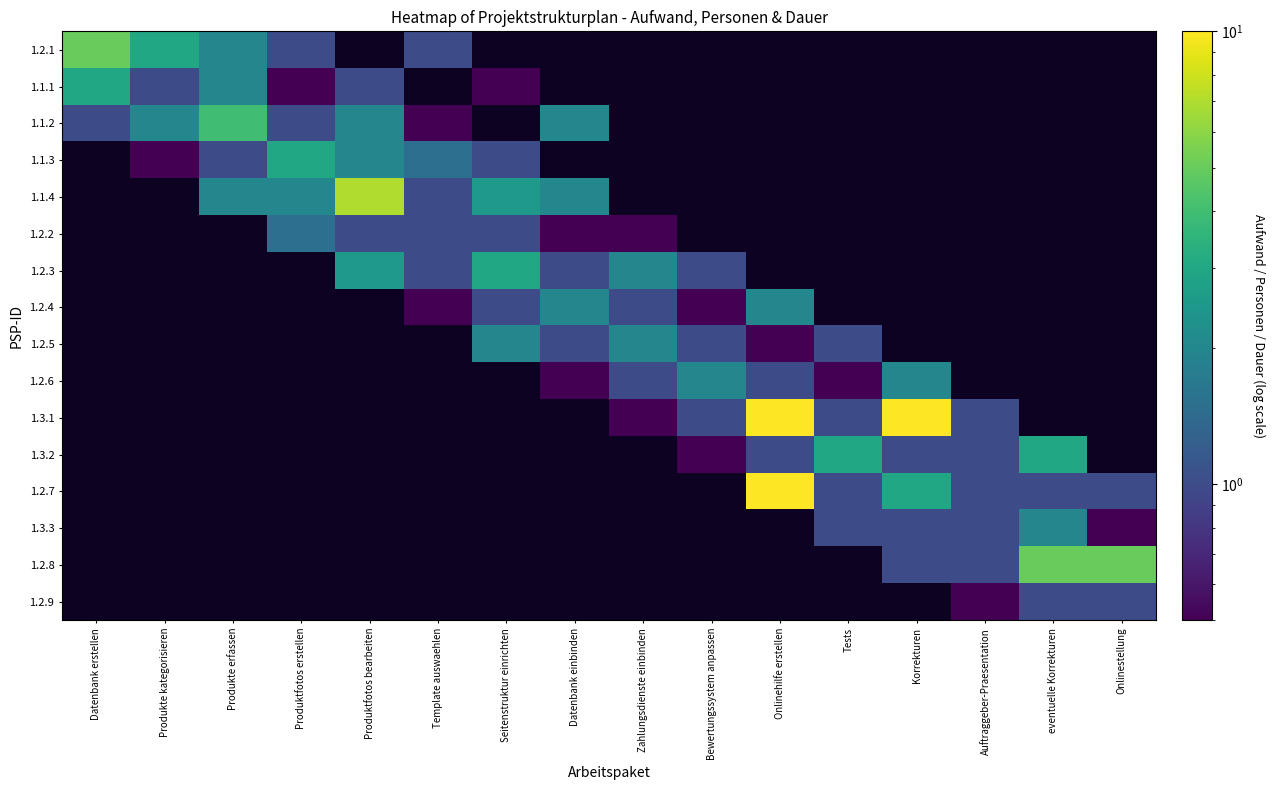

Reading left to right, list all the values displayed in this chart.

1.2.1: Datenbank erstellen=5.0	Produkte kategorisieren=3.0	Produkte erfassen=2.0	Produktfotos erstellen=1.0	Produktfotos bearbeiten=0.0	Template auswaehlen=1.0	Seitenstruktur einrichten=0.0	Datenbank einbinden=0.0	Zahlungsdienste einbinden=0.0	Bewertungssystem anpassen=0.0	Onlinehilfe erstellen=0.0	Tests=0.0	Korrekturen=0.0	Auftraggeber-Praesentation=0.0	eventuelle Korrekturen=0.0	Onlinestellung=0.0
1.1.1: Datenbank erstellen=3.0	Produkte kategorisieren=1.0	Produkte erfassen=2.0	Produktfotos erstellen=0.5	Produktfotos bearbeiten=1.0	Template auswaehlen=0.0	Seitenstruktur einrichten=0.5	Datenbank einbinden=0.0	Zahlungsdienste einbinden=0.0	Bewertungssystem anpassen=0.0	Onlinehilfe erstellen=0.0	Tests=0.0	Korrekturen=0.0	Auftraggeber-Praesentation=0.0	eventuelle Korrekturen=0.0	Onlinestellung=0.0
1.1.2: Datenbank erstellen=1.0	Produkte kategorisieren=2.0	Produkte erfassen=4.0	Produktfotos erstellen=1.0	Produktfotos bearbeiten=2.0	Template auswaehlen=0.5	Seitenstruktur einrichten=0.0	Datenbank einbinden=2.0	Zahlungsdienste einbinden=0.0	Bewertungssystem anpassen=0.0	Onlinehilfe erstellen=0.0	Tests=0.0	Korrekturen=0.0	Auftraggeber-Praesentation=0.0	eventuelle Korrekturen=0.0	Onlinestellung=0.0
1.1.3: Datenbank erstellen=0.0	Produkte kategorisieren=0.5	Produkte erfassen=1.0	Produktfotos erstellen=3.0	Produktfotos bearbeiten=2.0	Template auswaehlen=1.5	Seitenstruktur einrichten=1.0	Datenbank einbinden=0.0	Zahlungsdienste einbinden=0.0	Bewertungssystem anpassen=0.0	Onlinehilfe erstellen=0.0	Tests=0.0	Korrekturen=0.0	Auftraggeber-Praesentation=0.0	eventuelle Korrekturen=0.0	Onlinestellung=0.0
1.1.4: Datenbank erstellen=0.0	Produkte kategorisieren=0.0	Produkte erfassen=2.0	Produktfotos erstellen=2.0	Produktfotos bearbeiten=7.0	Template auswaehlen=1.0	Seitenstruktur einrichten=2.5	Datenbank einbinden=2.0	Zahlungsdienste einbinden=0.0	Bewertungssystem anpassen=0.0	Onlinehilfe erstellen=0.0	Tests=0.0	Korrekturen=0.0	Auftraggeber-Praesentation=0.0	eventuelle Korrekturen=0.0	Onlinestellung=0.0
1.2.2: Datenbank erstellen=0.0	Produkte kategorisieren=0.0	Produkte erfassen=0.0	Produktfotos erstellen=1.5	Produktfotos bearbeiten=1.0	Template auswaehlen=1.0	Seitenstruktur einrichten=1.0	Datenbank einbinden=0.5	Zahlungsdienste einbinden=0.5	Bewertungssystem anpassen=0.0	Onlinehilfe erstellen=0.0	Tests=0.0	Korrekturen=0.0	Auftraggeber-Praesentation=0.0	eventuelle Korrekturen=0.0	Onlinestellung=0.0
1.2.3: Datenbank erstellen=0.0	Produkte kategorisieren=0.0	Produkte erfassen=0.0	Produktfotos erstellen=0.0	Produktfotos bearbeiten=2.5	Template auswaehlen=1.0	Seitenstruktur einrichten=3.0	Datenbank einbinden=1.0	Zahlungsdienste einbinden=2.0	Bewertungssystem anpassen=1.0	Onlinehilfe erstellen=0.0	Tests=0.0	Korrekturen=0.0	Auftraggeber-Praesentation=0.0	eventuelle Korrekturen=0.0	Onlinestellung=0.0
1.2.4: Datenbank erstellen=0.0	Produkte kategorisieren=0.0	Produkte erfassen=0.0	Produktfotos erstellen=0.0	Produktfotos bearbeiten=0.0	Template auswaehlen=0.5	Seitenstruktur einrichten=1.0	Datenbank einbinden=2.0	Zahlungsdienste einbinden=1.0	Bewertungssystem anpassen=0.5	Onlinehilfe erstellen=2.0	Tests=0.0	Korrekturen=0.0	Auftraggeber-Praesentation=0.0	eventuelle Korrekturen=0.0	Onlinestellung=0.0
1.2.5: Datenbank erstellen=0.0	Produkte kategorisieren=0.0	Produkte erfassen=0.0	Produktfotos erstellen=0.0	Produktfotos bearbeiten=0.0	Template auswaehlen=0.0	Seitenstruktur einrichten=2.0	Datenbank einbinden=1.0	Zahlungsdienste einbinden=2.0	Bewertungssystem anpassen=1.0	Onlinehilfe erstellen=0.5	Tests=1.0	Korrekturen=0.0	Auftraggeber-Praesentation=0.0	eventuelle Korrekturen=0.0	Onlinestellung=0.0
1.2.6: Datenbank erstellen=0.0	Produkte kategorisieren=0.0	Produkte erfassen=0.0	Produktfotos erstellen=0.0	Produktfotos bearbeiten=0.0	Template auswaehlen=0.0	Seitenstruktur einrichten=0.0	Datenbank einbinden=0.5	Zahlungsdienste einbinden=1.0	Bewertungssystem anpassen=2.0	Onlinehilfe erstellen=1.0	Tests=0.5	Korrekturen=2.0	Auftraggeber-Praesentation=0.0	eventuelle Korrekturen=0.0	Onlinestellung=0.0
1.3.1: Datenbank erstellen=0.0	Produkte kategorisieren=0.0	Produkte erfassen=0.0	Produktfotos erstellen=0.0	Produktfotos bearbeiten=0.0	Template auswaehlen=0.0	Seitenstruktur einrichten=0.0	Datenbank einbinden=0.0	Zahlungsdienste einbinden=0.5	Bewertungssystem anpassen=1.0	Onlinehilfe erstellen=10.0	Tests=1.0	Korrekturen=10.0	Auftraggeber-Praesentation=1.0	eventuelle Korrekturen=0.0	Onlinestellung=0.0
1.3.2: Datenbank erstellen=0.0	Produkte kategorisieren=0.0	Produkte erfassen=0.0	Produktfotos erstellen=0.0	Produktfotos bearbeiten=0.0	Template auswaehlen=0.0	Seitenstruktur einrichten=0.0	Datenbank einbinden=0.0	Zahlungsdienste einbinden=0.0	Bewertungssystem anpassen=0.5	Onlinehilfe erstellen=1.0	Tests=3.0	Korrekturen=1.0	Auftraggeber-Praesentation=1.0	eventuelle Korrekturen=3.0	Onlinestellung=0.0
1.2.7: Datenbank erstellen=0.0	Produkte kategorisieren=0.0	Produkte erfassen=0.0	Produktfotos erstellen=0.0	Produktfotos bearbeiten=0.0	Template auswaehlen=0.0	Seitenstruktur einrichten=0.0	Datenbank einbinden=0.0	Zahlungsdienste einbinden=0.0	Bewertungssystem anpassen=0.0	Onlinehilfe erstellen=10.0	Tests=1.0	Korrekturen=3.0	Auftraggeber-Praesentation=1.0	eventuelle Korrekturen=1.0	Onlinestellung=1.0
1.3.3: Datenbank erstellen=0.0	Produkte kategorisieren=0.0	Produkte erfassen=0.0	Produktfotos erstellen=0.0	Produktfotos bearbeiten=0.0	Template auswaehlen=0.0	Seitenstruktur einrichten=0.0	Datenbank einbinden=0.0	Zahlungsdienste einbinden=0.0	Bewertungssystem anpassen=0.0	Onlinehilfe erstellen=0.0	Tests=1.0	Korrekturen=1.0	Auftraggeber-Praesentation=1.0	eventuelle Korrekturen=2.0	Onlinestellung=0.5
1.2.8: Datenbank erstellen=0.0	Produkte kategorisieren=0.0	Produkte erfassen=0.0	Produktfotos erstellen=0.0	Produktfotos bearbeiten=0.0	Template auswaehlen=0.0	Seitenstruktur einrichten=0.0	Datenbank einbinden=0.0	Zahlungsdienste einbinden=0.0	Bewertungssystem anpassen=0.0	Onlinehilfe erstellen=0.0	Tests=0.0	Korrekturen=1.0	Auftraggeber-Praesentation=1.0	eventuelle Korrekturen=5.0	Onlinestellung=5.0
1.2.9: Datenbank erstellen=0.0	Produkte kategorisieren=0.0	Produkte erfassen=0.0	Produktfotos erstellen=0.0	Produktfotos bearbeiten=0.0	Template auswaehlen=0.0	Seitenstruktur einrichten=0.0	Datenbank einbinden=0.0	Zahlungsdienste einbinden=0.0	Bewertungssystem anpassen=0.0	Onlinehilfe erstellen=0.0	Tests=0.0	Korrekturen=0.0	Auftraggeber-Praesentation=0.5	eventuelle Korrekturen=1.0	Onlinestellung=1.0